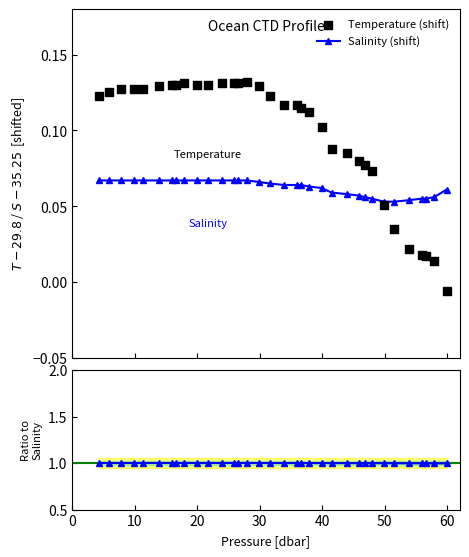

Count the Salinity (shift) values in the range 0 to 1.

34